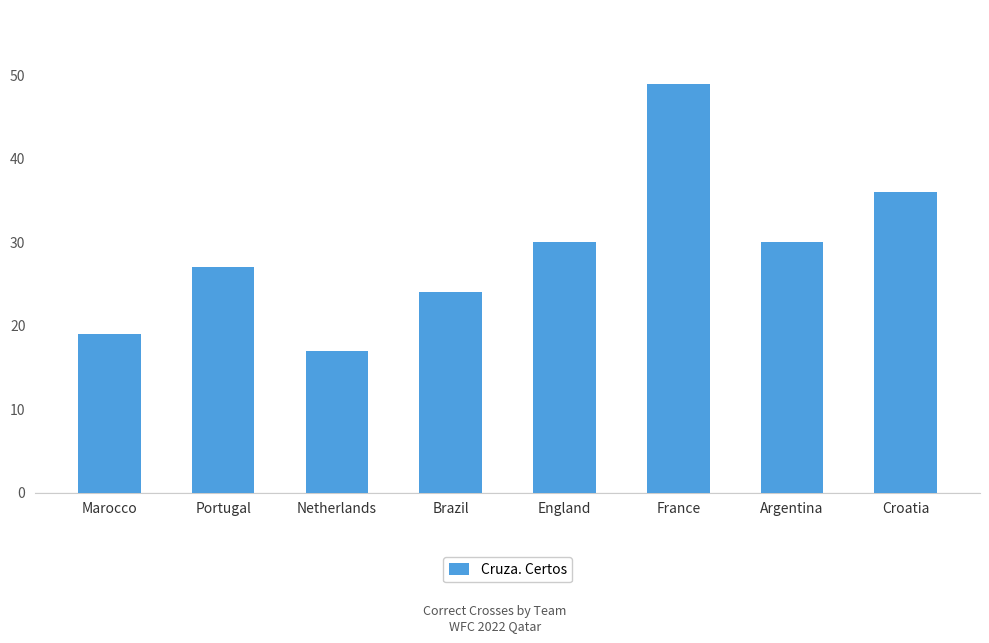

Which category has the lowest value across all series?

Netherlands